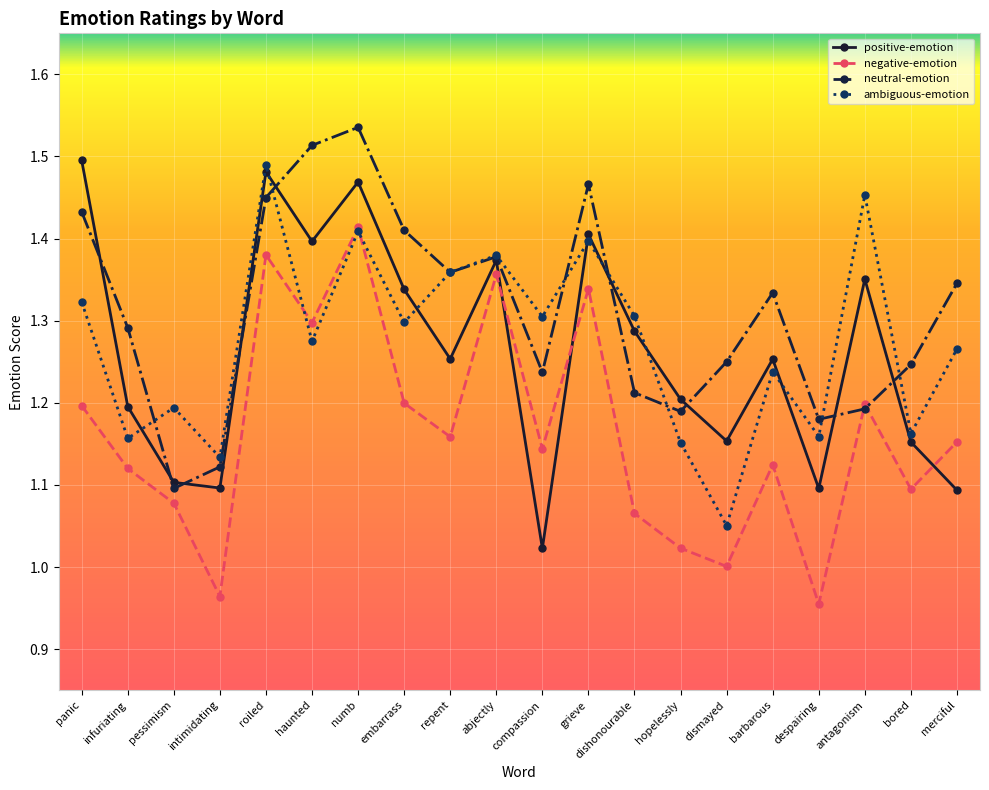

Is the value of negative-emotion at compassion greater than the value of neutral-emotion at roiled?

No